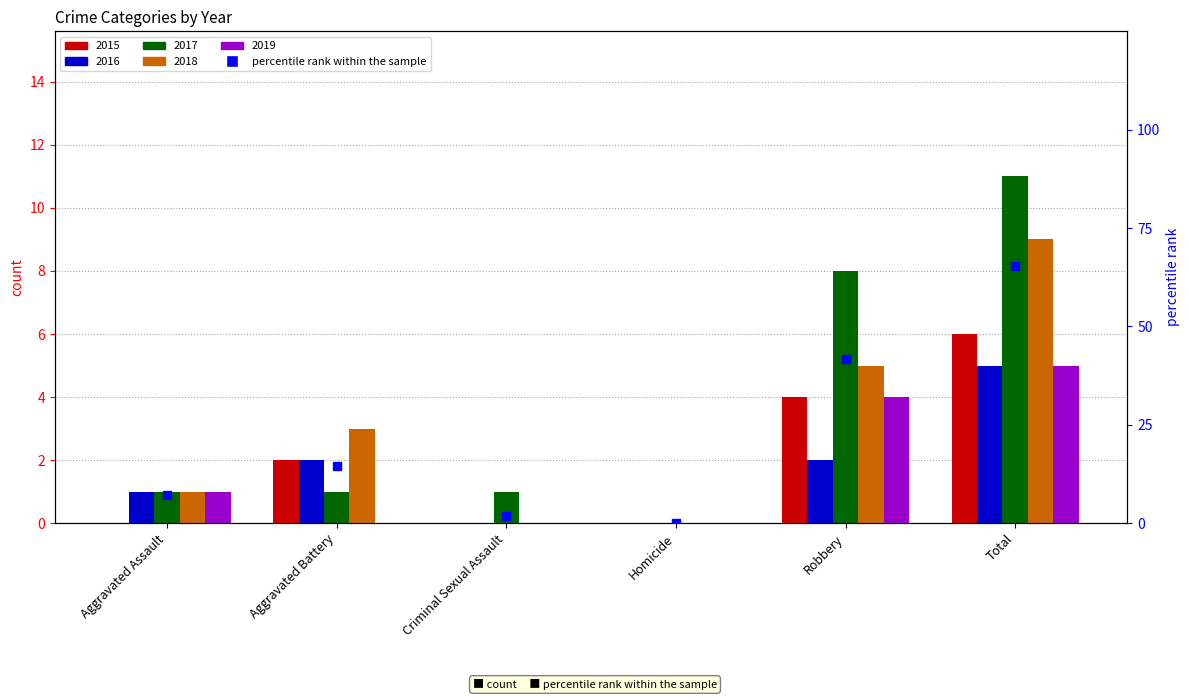

What is the difference between the second highest and minimum values?

41.8